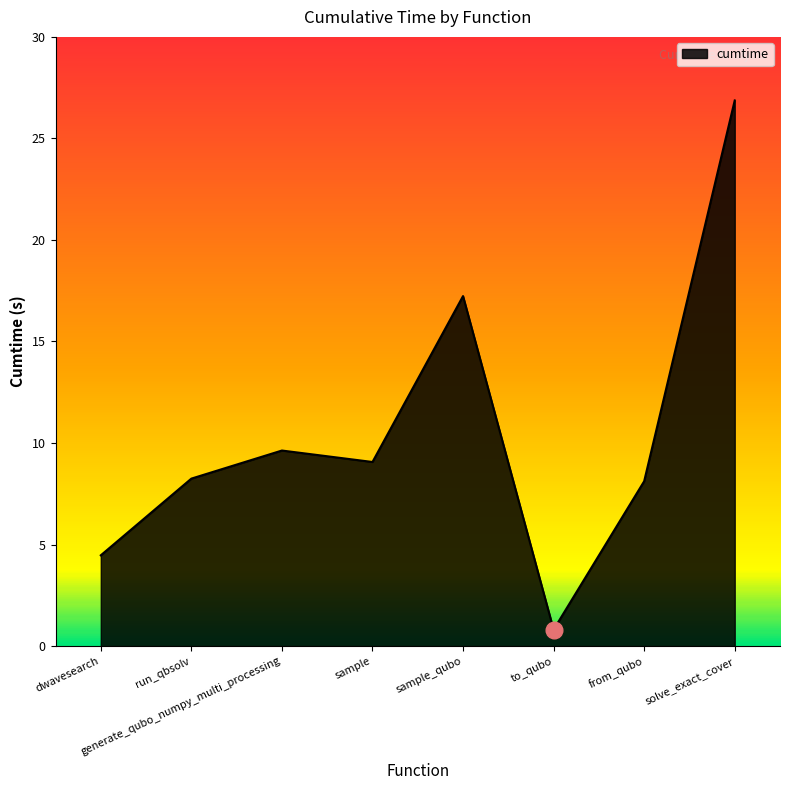

Where is the data nearest to the value 13?

generate_qubo_numpy_multi_processing